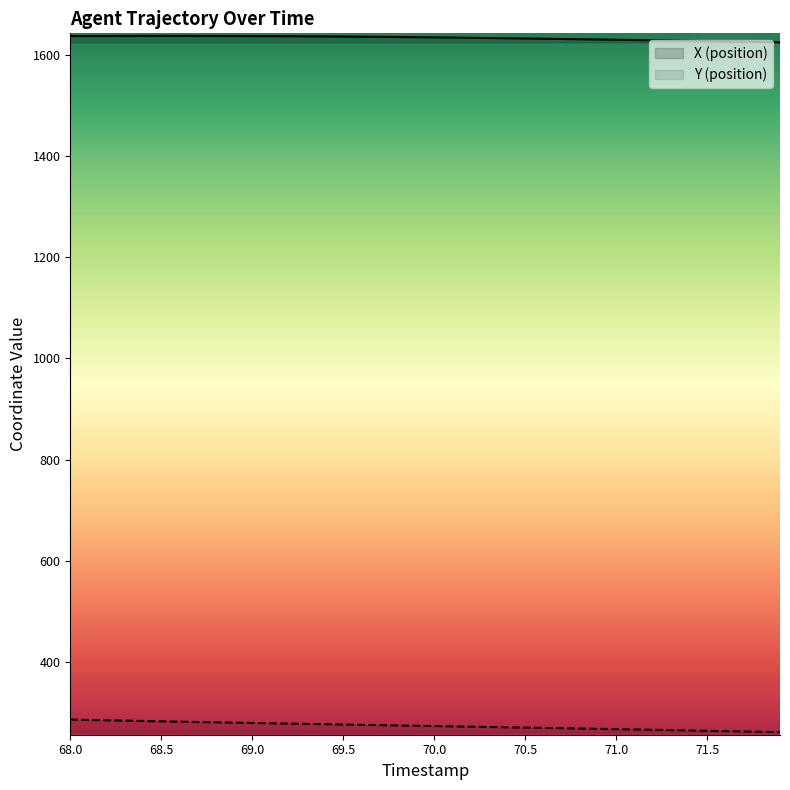

What is the value of the Y point at the 39th from the left?

262.2